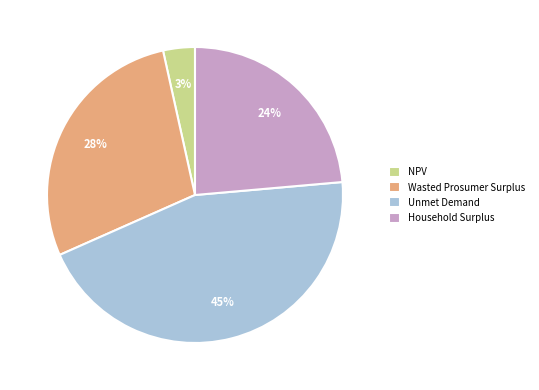

To the nearest percent, what is the average slice percentage?

25%